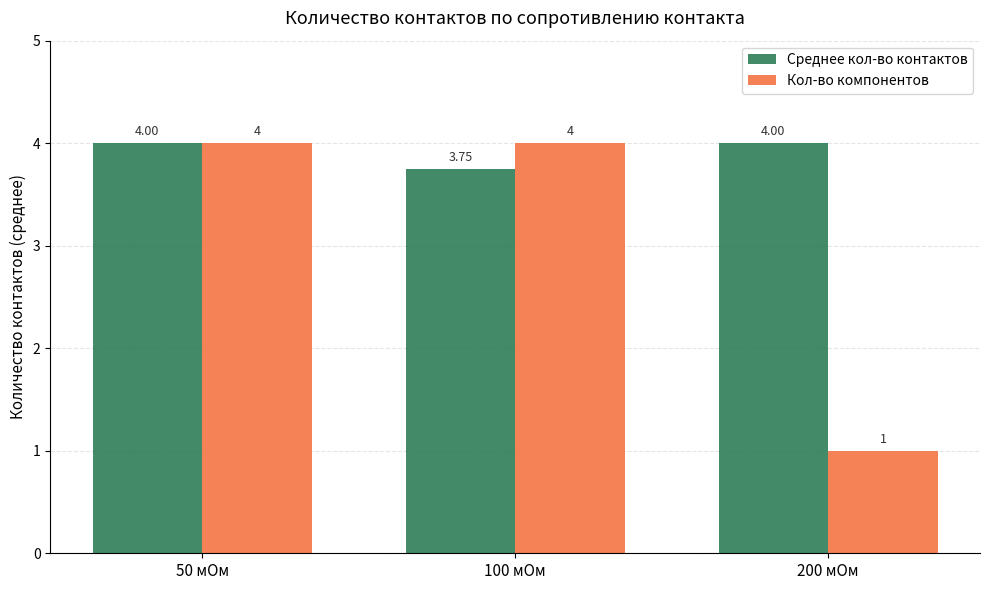

List the series in order of their overall mean, highest first.

Среднее кол-во контактов, Кол-во компонентов